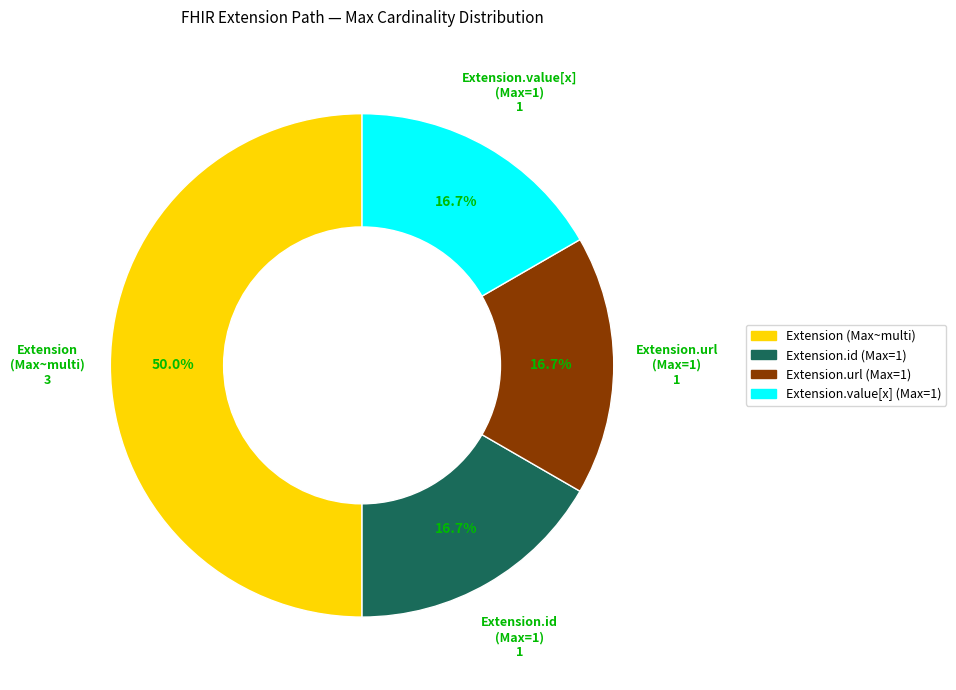

How many segments does this pie chart have?

4